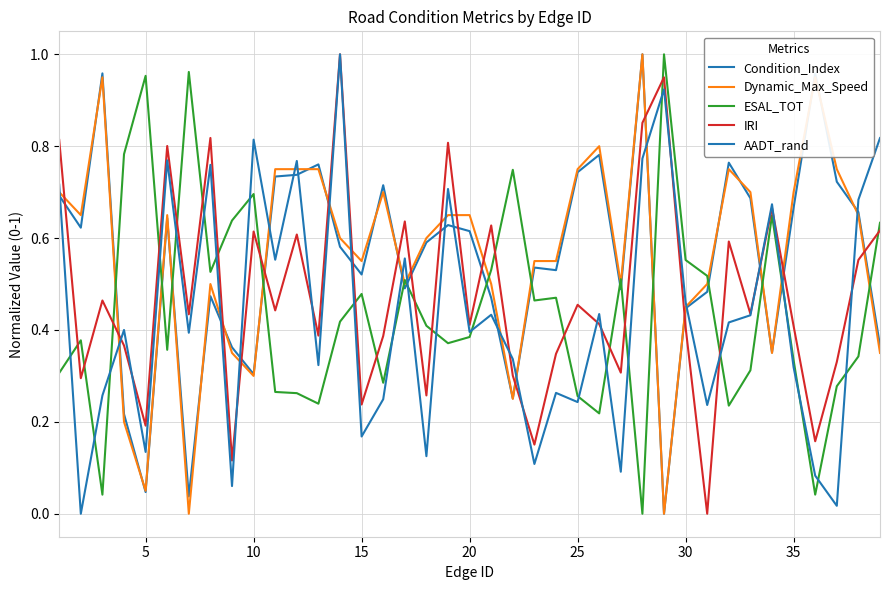

Does the chart have visible grid lines?

Yes